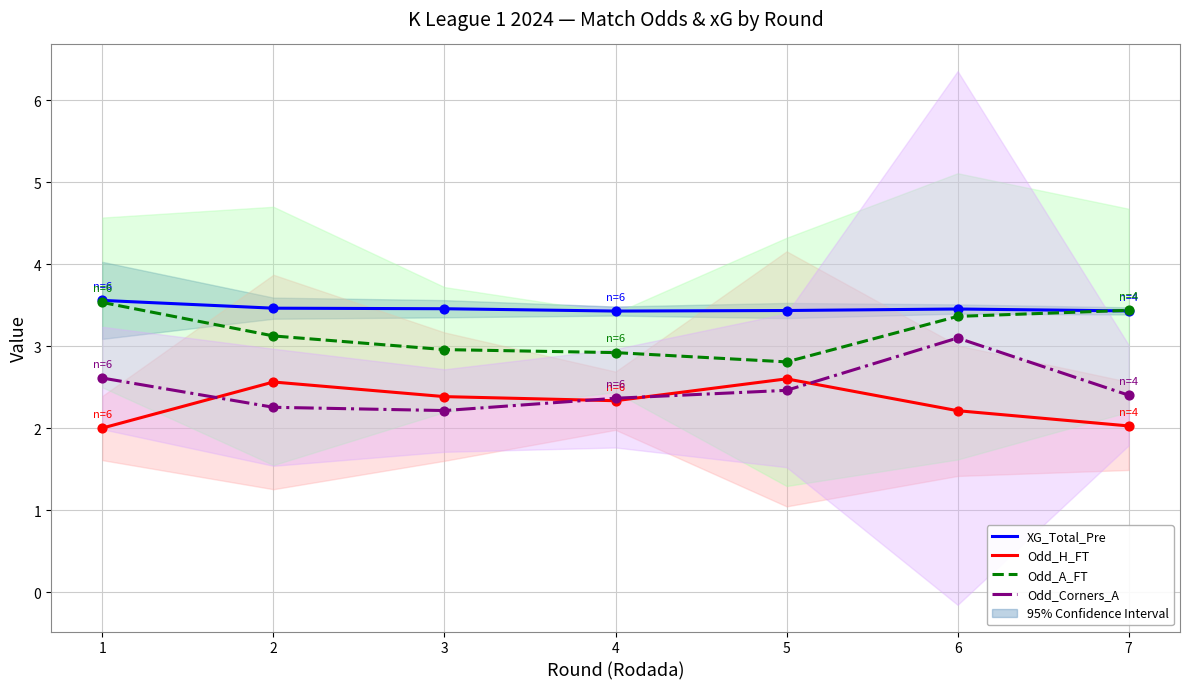

Which series has the largest Y range (max minus min)?

Odd_Corners_A